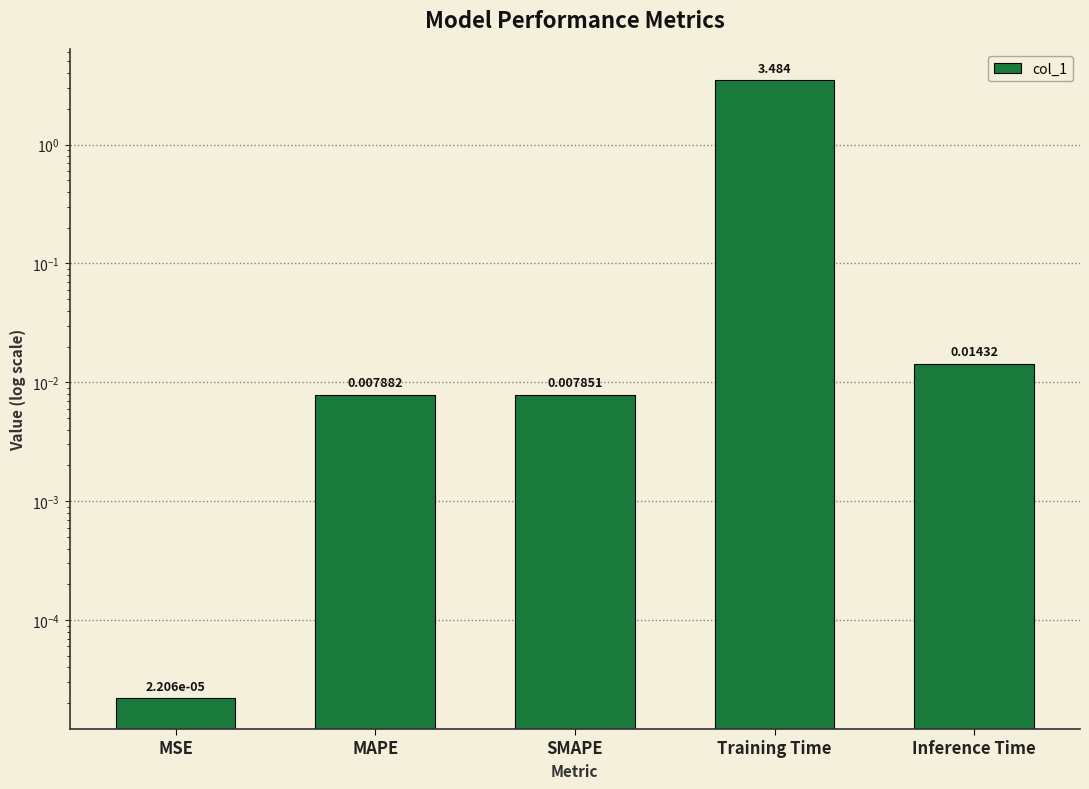

How many bars are there in total?

5